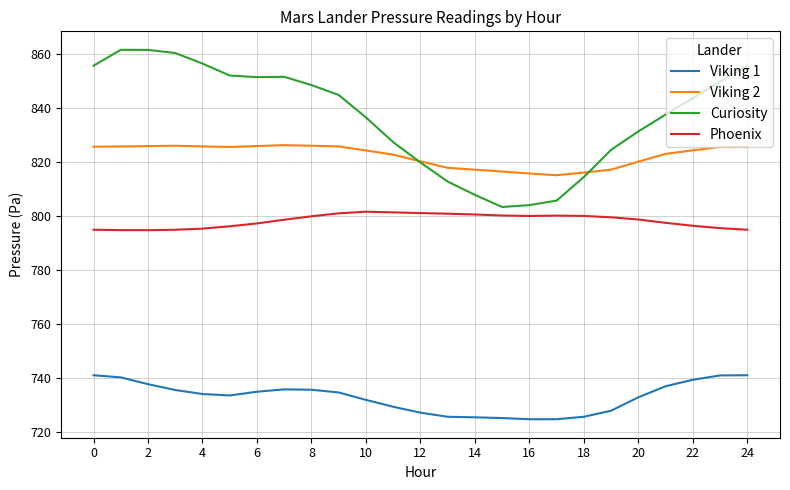

Which series has the widest spread of values?

Curiosity